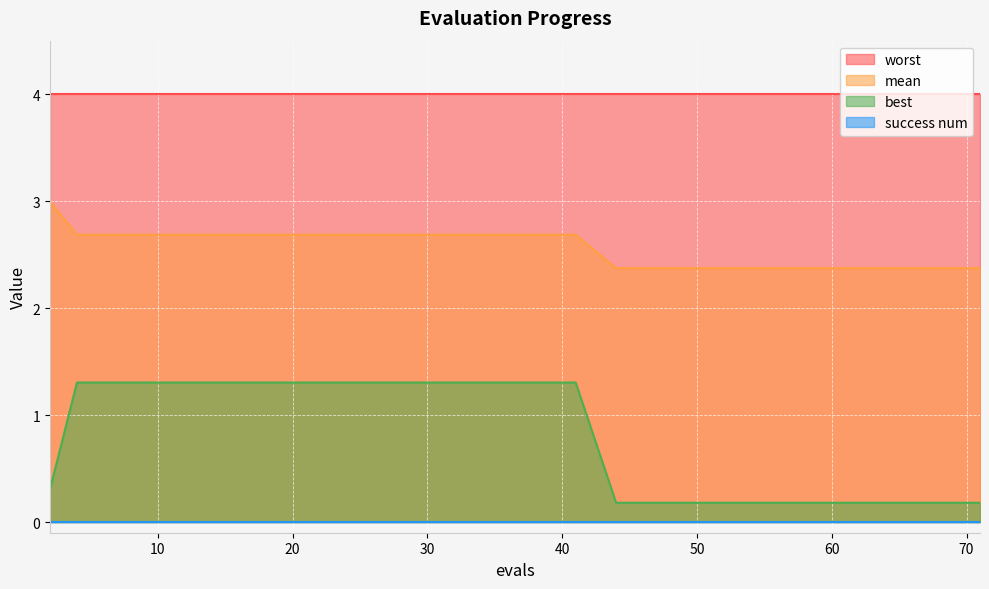

Which has a higher value, 56 or 20?

20